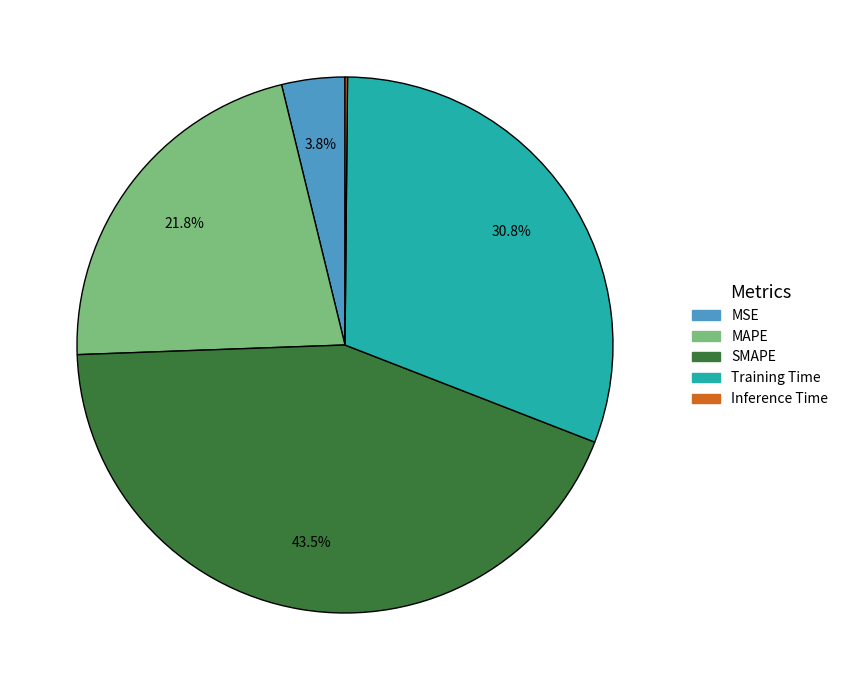

Between MSE and SMAPE, which is larger?

SMAPE